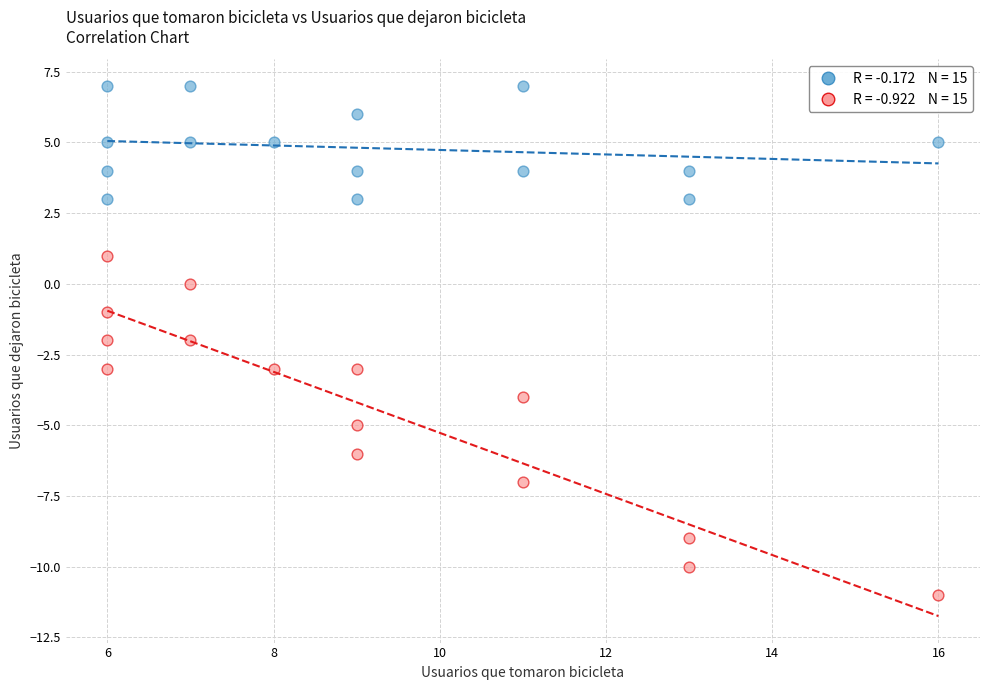

Across all data points, what is the range of X values (max minus min)?

10